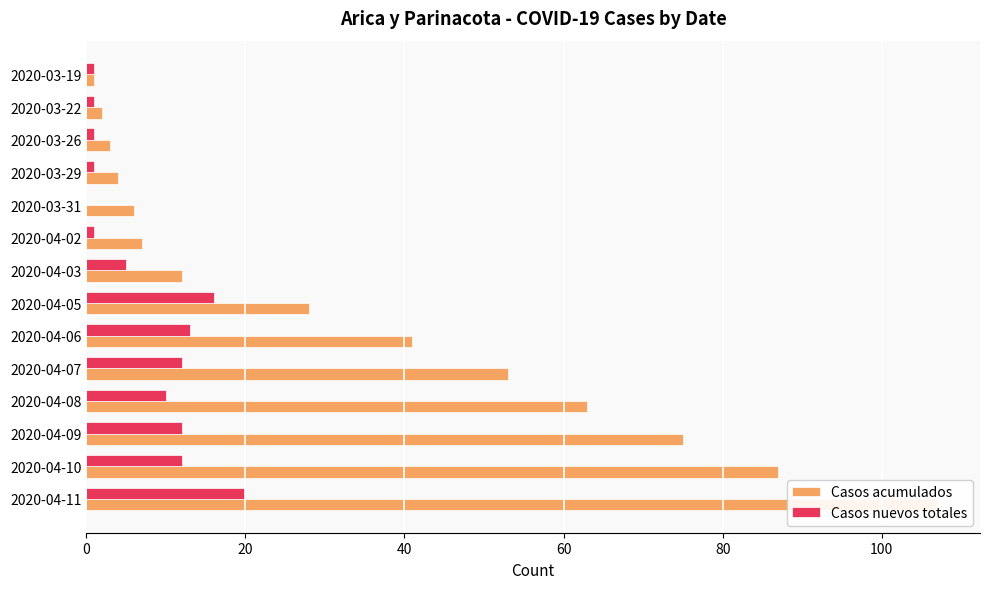

Rank the series at 2020-04-02 from highest to lowest value.

Casos acumulados, Casos nuevos totales